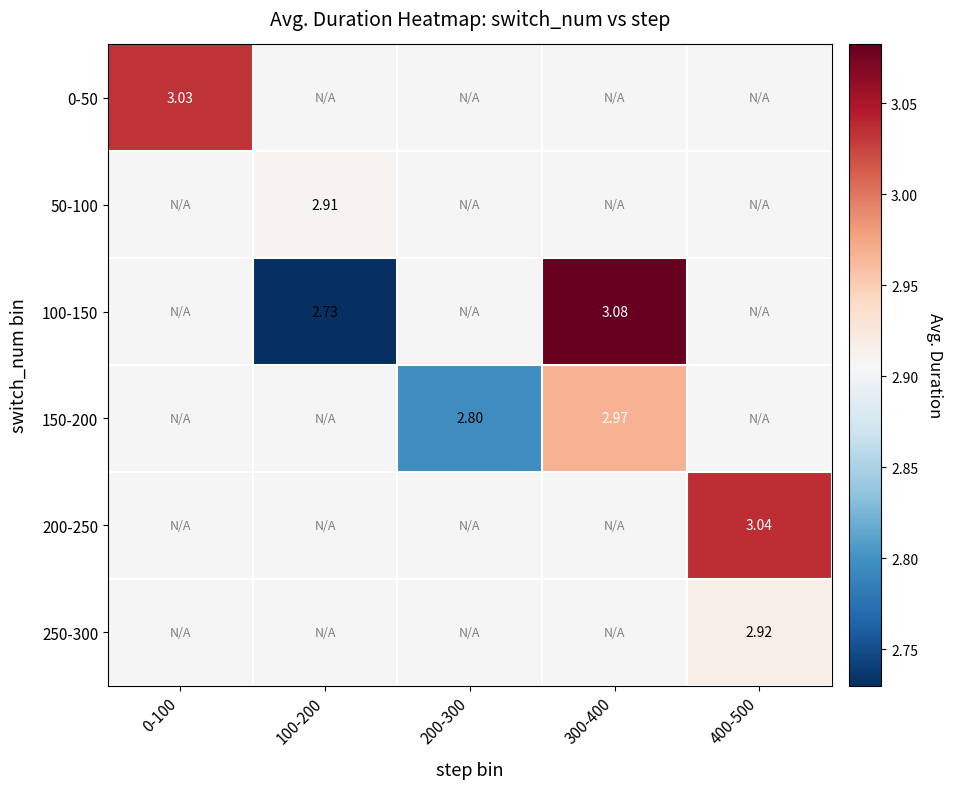

What is the greatest value displayed?

3.1